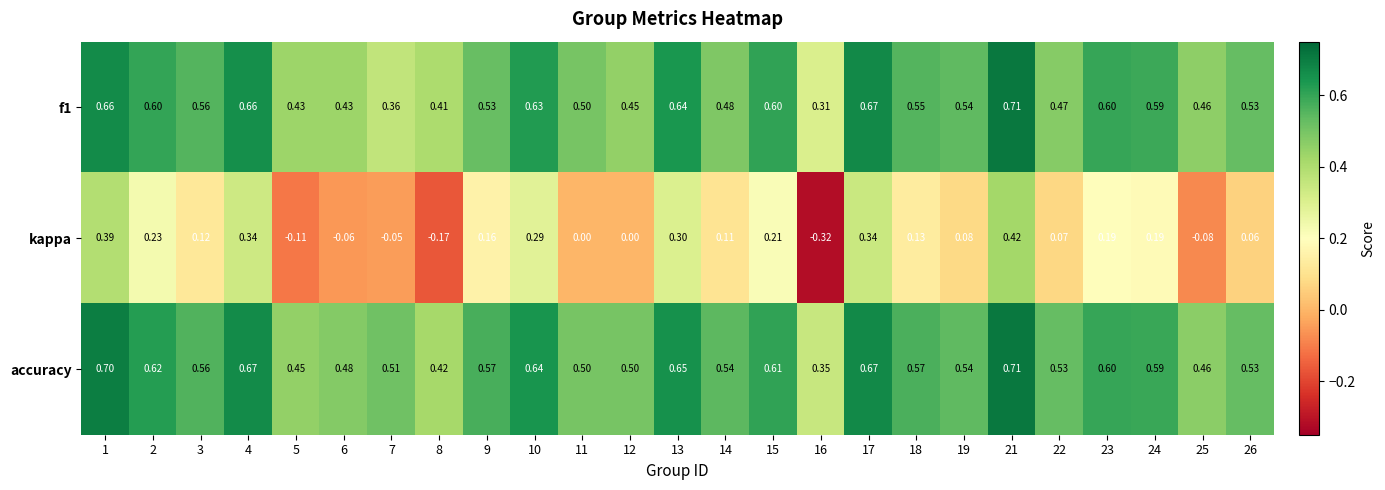

Between 13 and 17, which series saw the biggest shift?

kappa